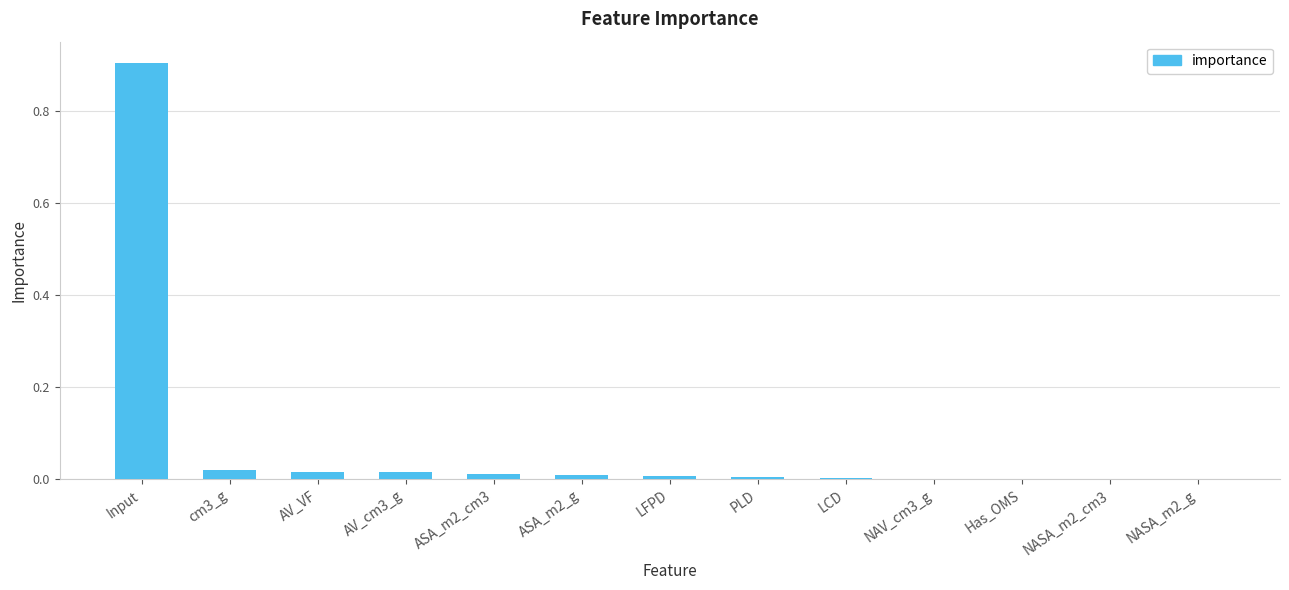

Is it true that the value at AV_cm3_g is 0.0?

True